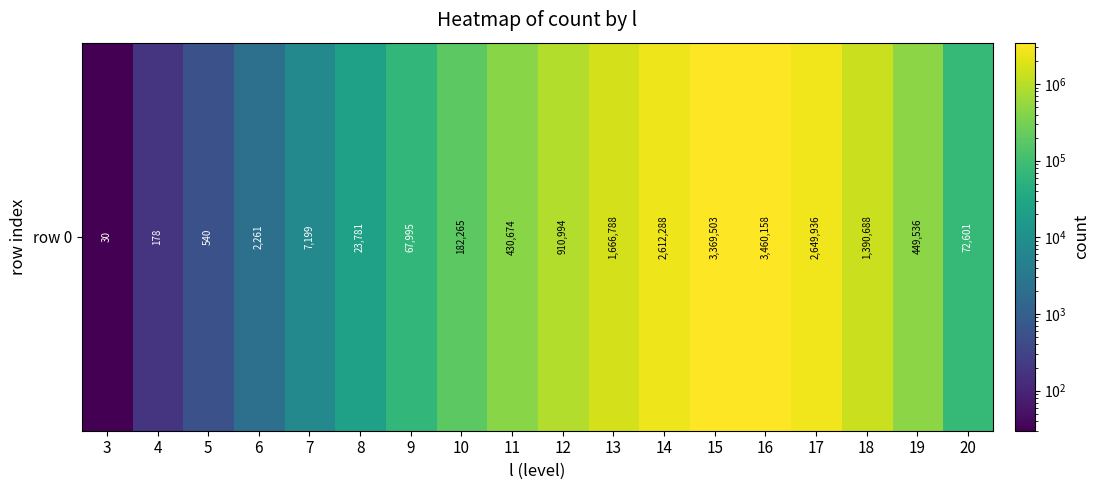

Reading left to right, transcribe all the data shown in this chart.

30	178	540	2261	7199	23781	67995	182265	430674	910994	1666788	2612288	3369503	3460158	2649936	1390688	449536	72601